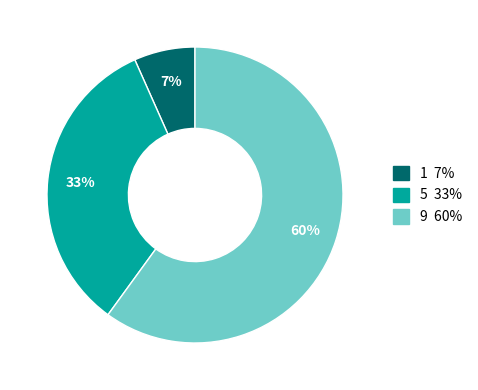

How many segments does this pie chart have?

3